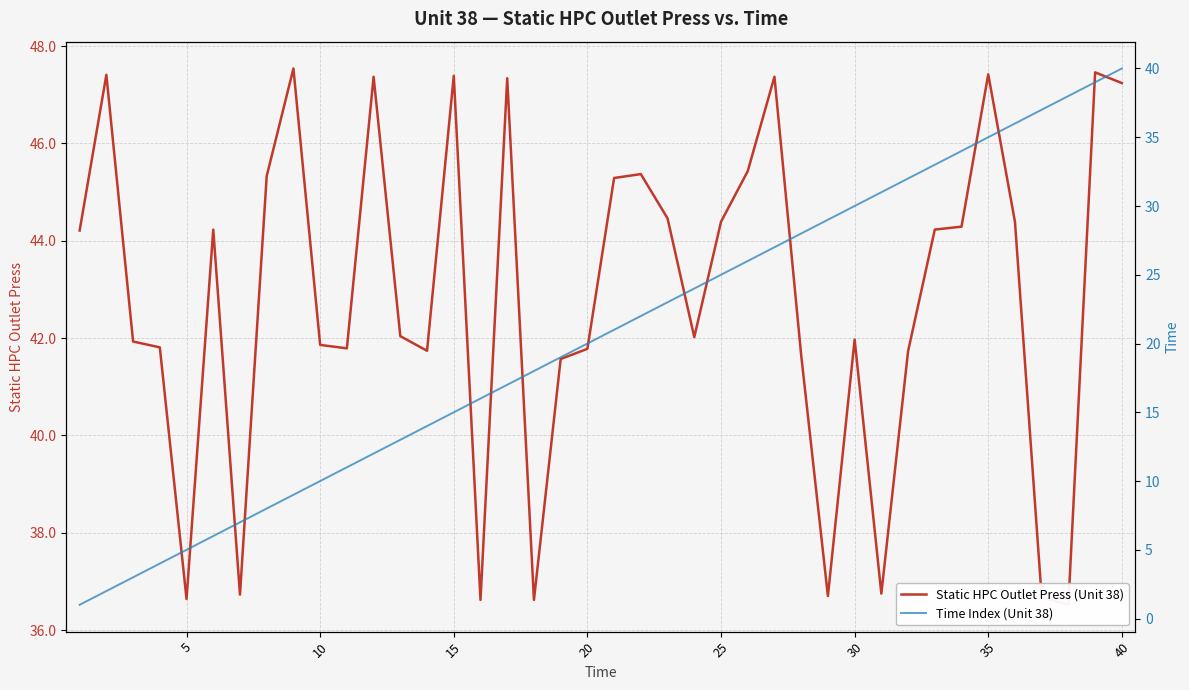

Reading right to left, extract all data points from this chart.

Static HPC Outlet Press (Unit 38): 47.2	47.5	36.5	36.7	44.4	47.4	44.3	44.2	41.7	36.8	42.0	36.7	41.6	47.4	45.4	44.4	42.0	44.5	45.4	45.3	41.8	41.6	36.6	47.3	36.6	47.4	41.7	42.0	47.4	41.8	41.9	47.5	45.3	36.7	44.2	36.6	41.8	41.9	47.4	44.2
Time Index (Unit 38): 40.0	39.0	38.0	37.0	36.0	35.0	34.0	33.0	32.0	31.0	30.0	29.0	28.0	27.0	26.0	25.0	24.0	23.0	22.0	21.0	20.0	19.0	18.0	17.0	16.0	15.0	14.0	13.0	12.0	11.0	10.0	9.0	8.0	7.0	6.0	5.0	4.0	3.0	2.0	1.0